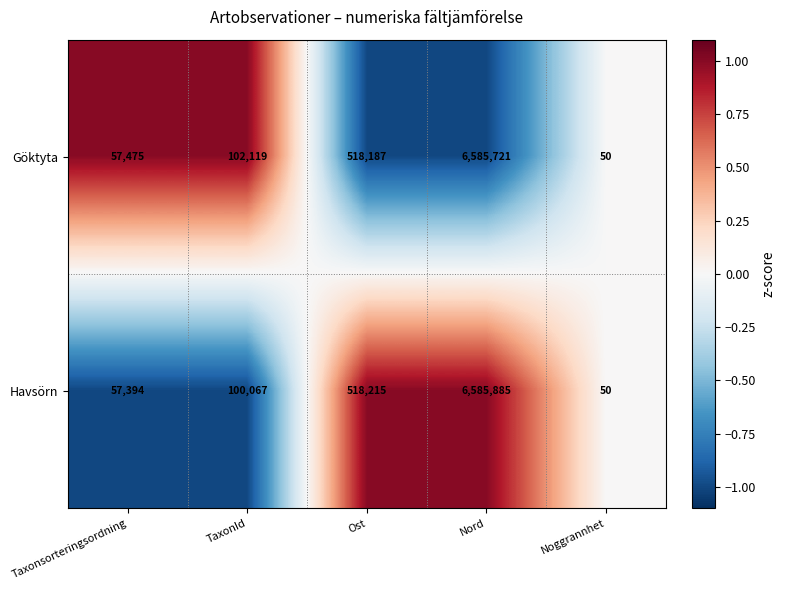

Which category has the highest value in the Göktyta series?

Nord